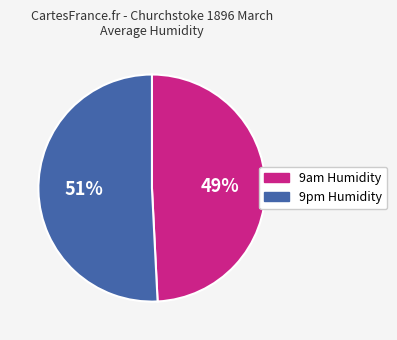

To the nearest percent, what is the difference between the largest and smallest slice percentages?

2%